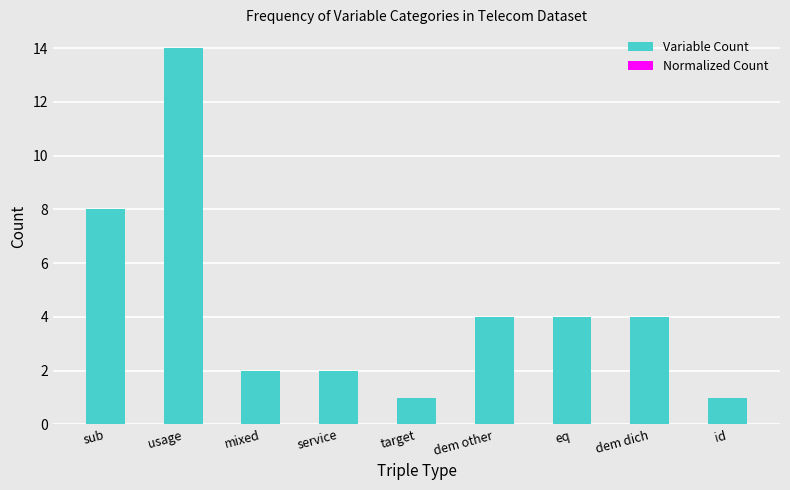

The Variable Count series shows 14.0 at usage. True or false?

True